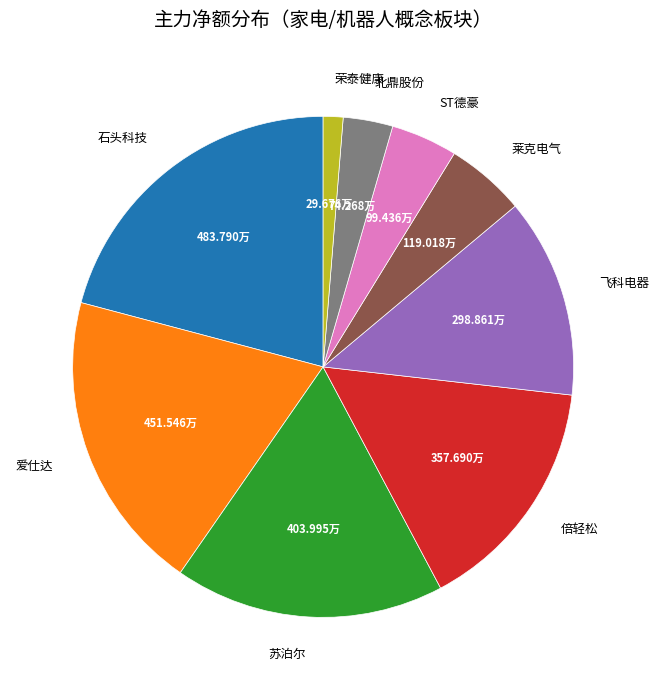

The 莱克电气 slice represents 5% of the pie. True or false?

True